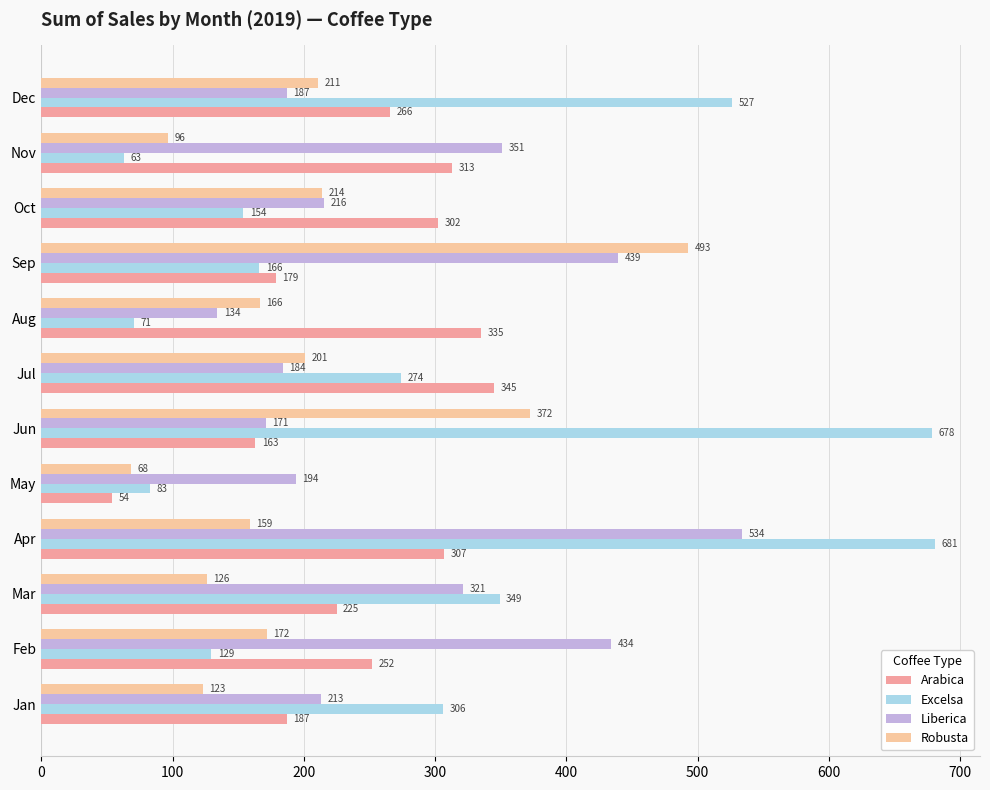

What is the difference between the highest and lowest values at Jan?

183.0